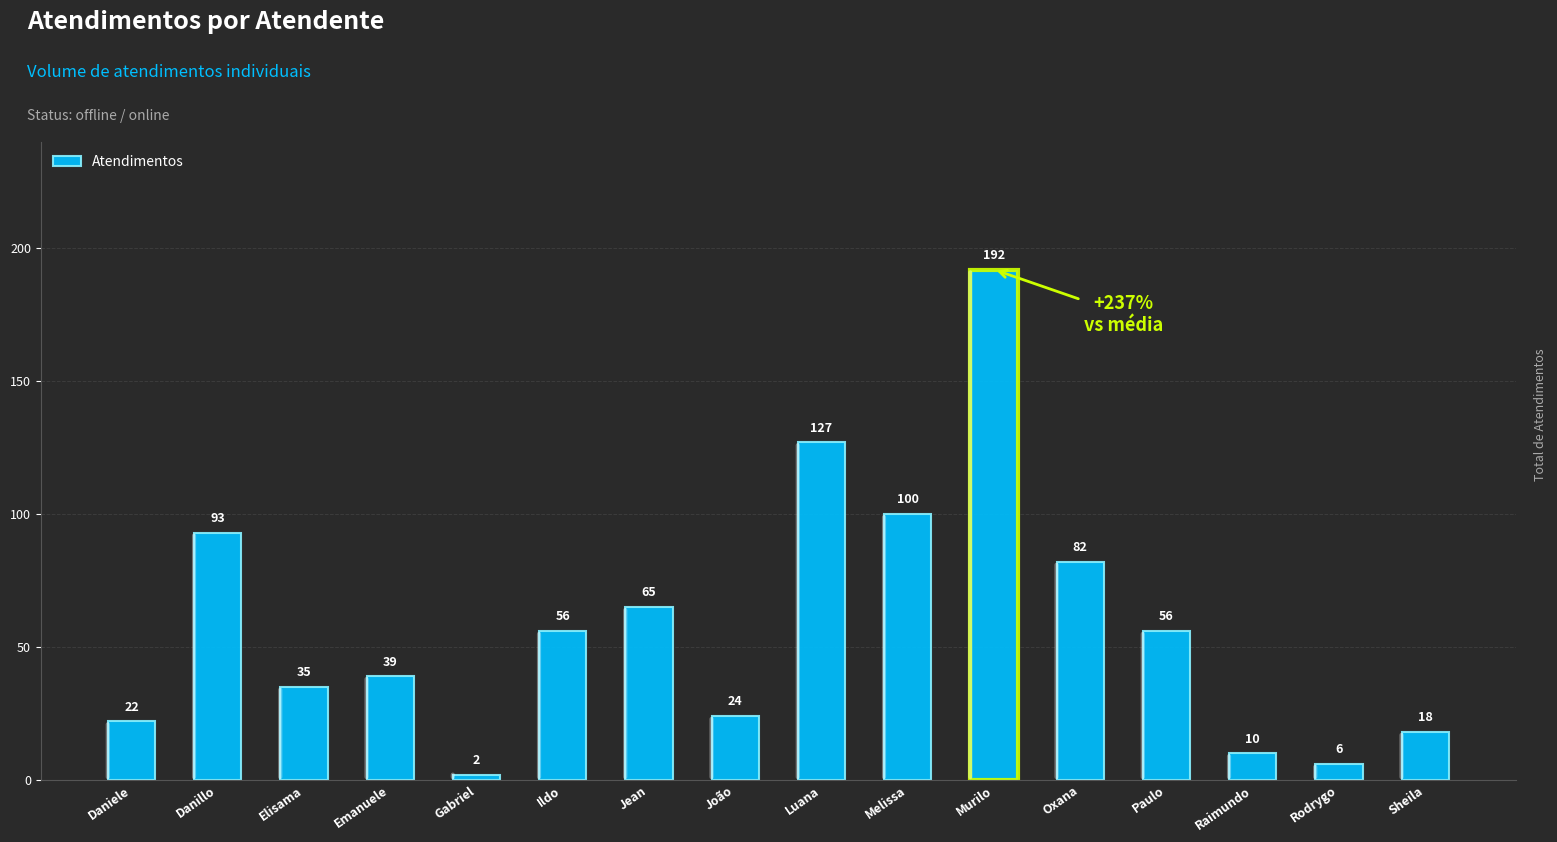

What is the value of the 15th bar from the left?

6